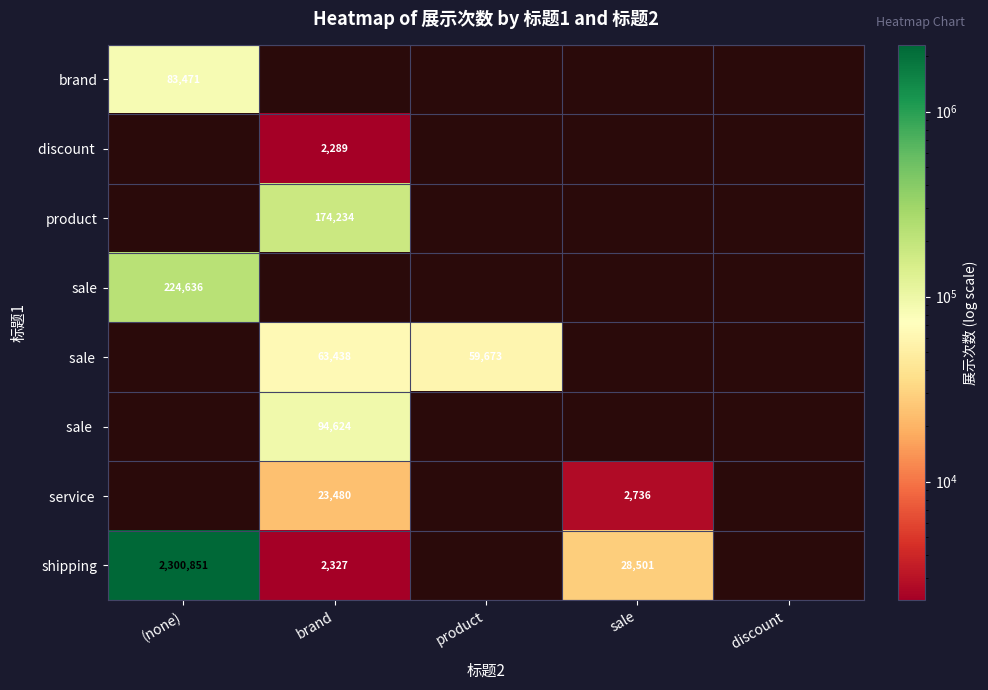

At how many categories does at least one series exceed 111606?

2